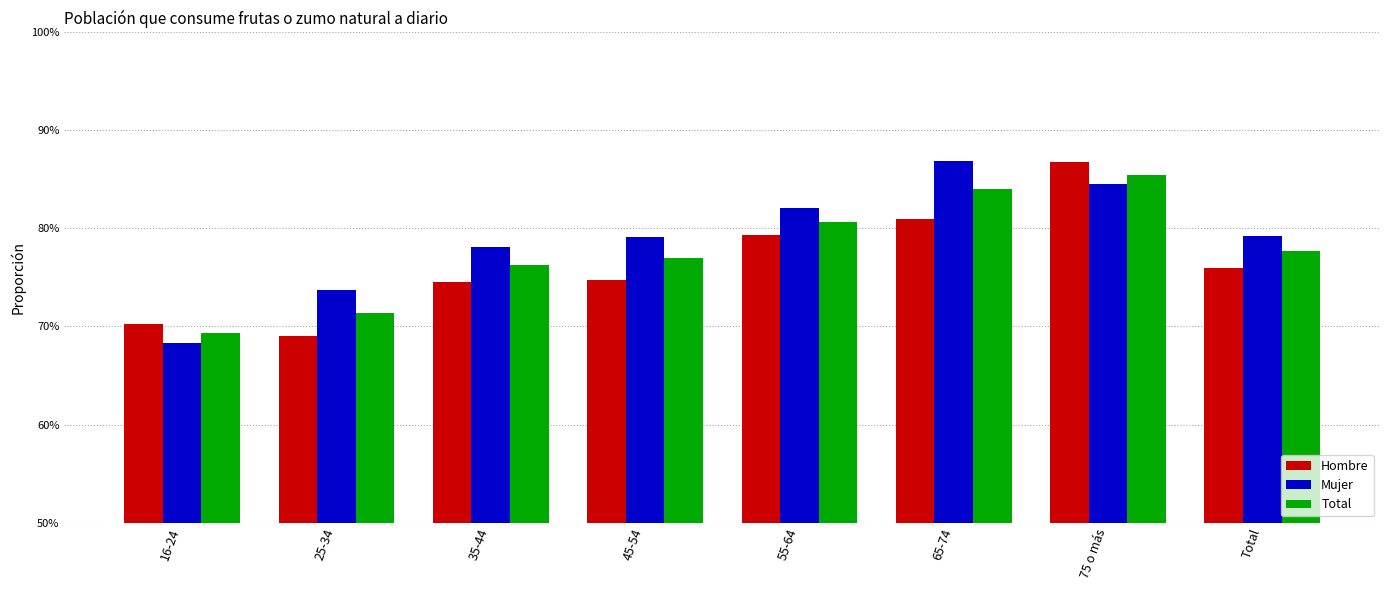

What is the sum of the Mujer values at 16-24 and 55-64?

1.5